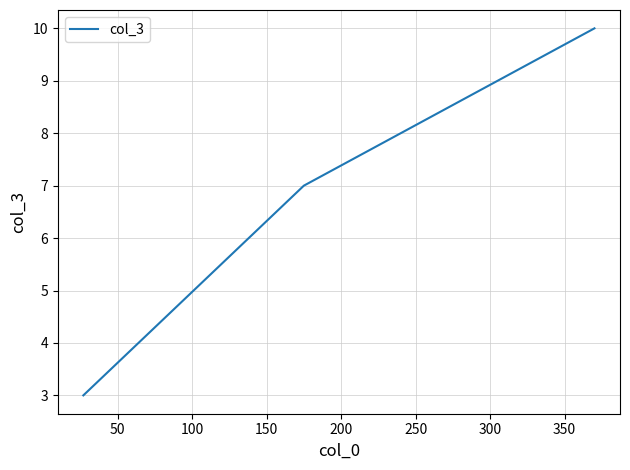

How many distinct data groups are displayed?

1